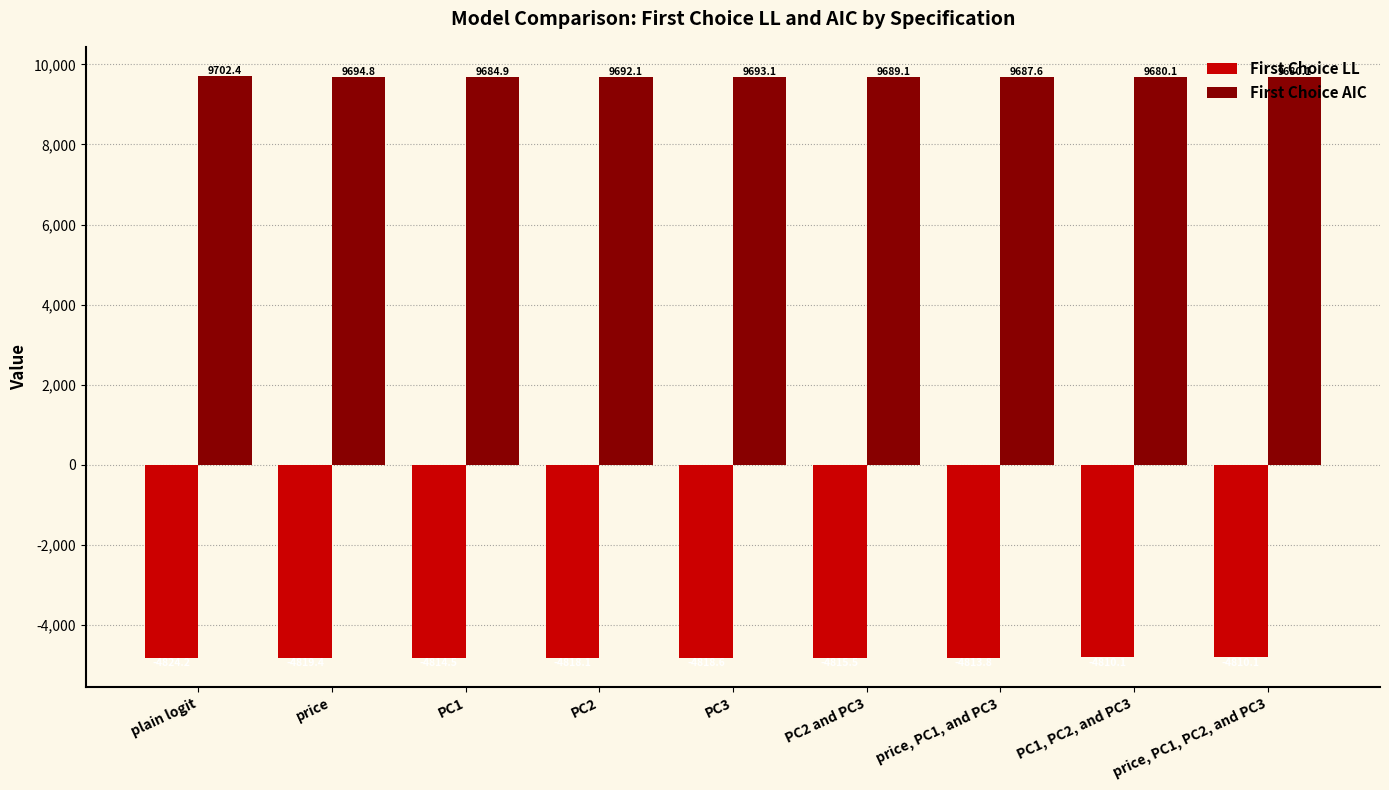

Rank the series at price, PC1, PC2, and PC3 from highest to lowest value.

First Choice AIC, First Choice LL